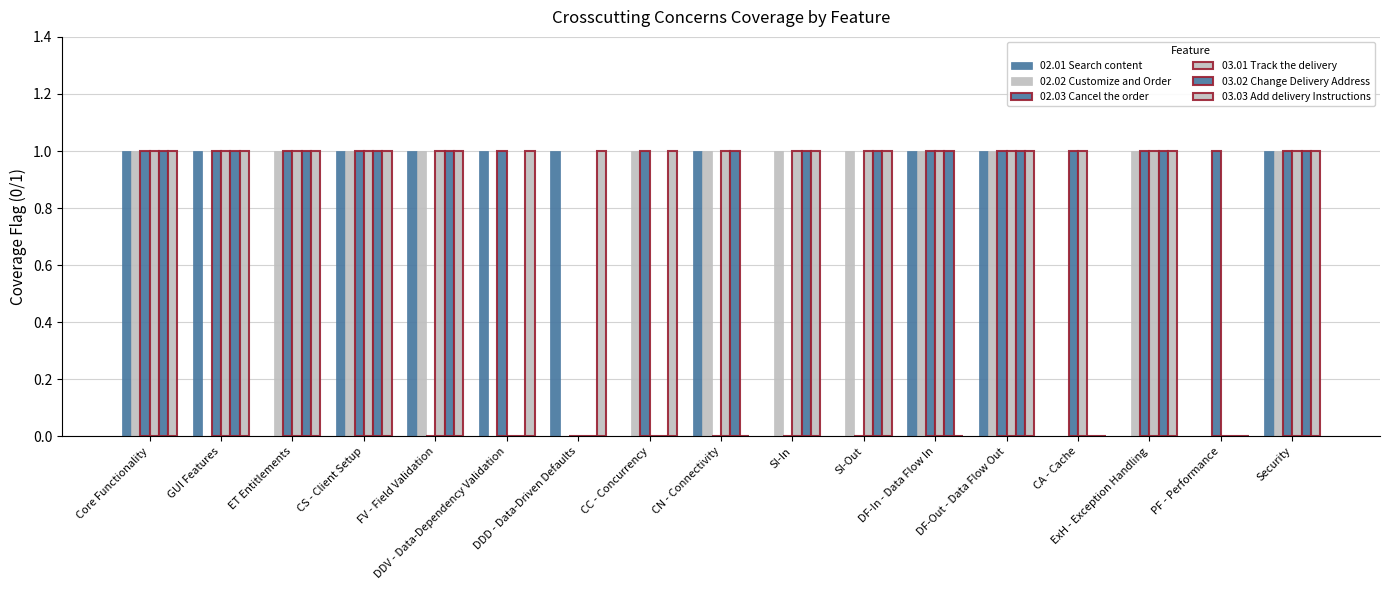

What is the spread (max minus min) of values at FV - Field Validation?

1